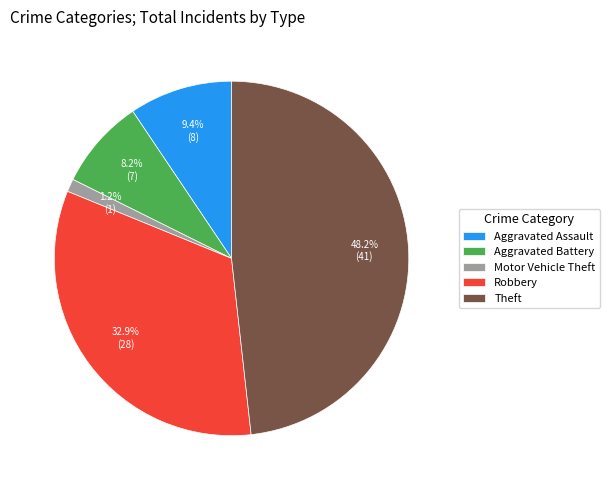

Does Aggravated Assault account for over 50% of the chart?

No